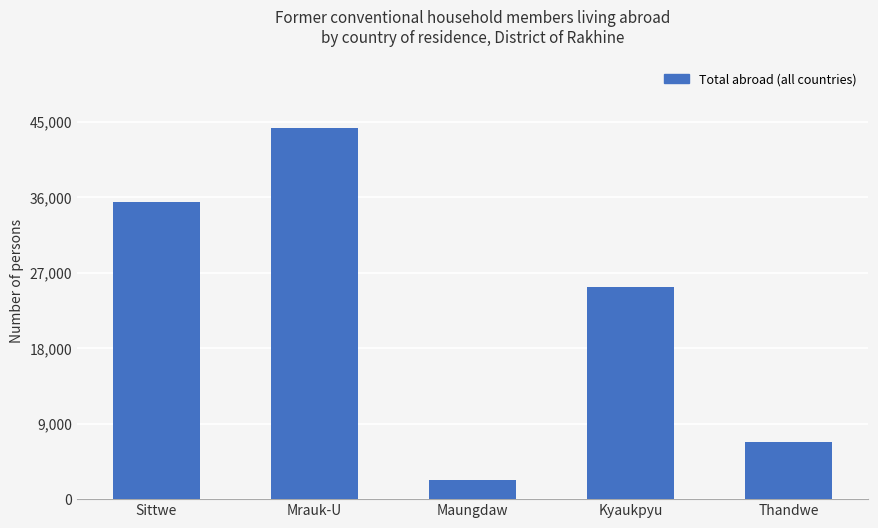

List the labels in order of value, largest first.

Mrauk-U, Sittwe, Kyaukpyu, Thandwe, Maungdaw